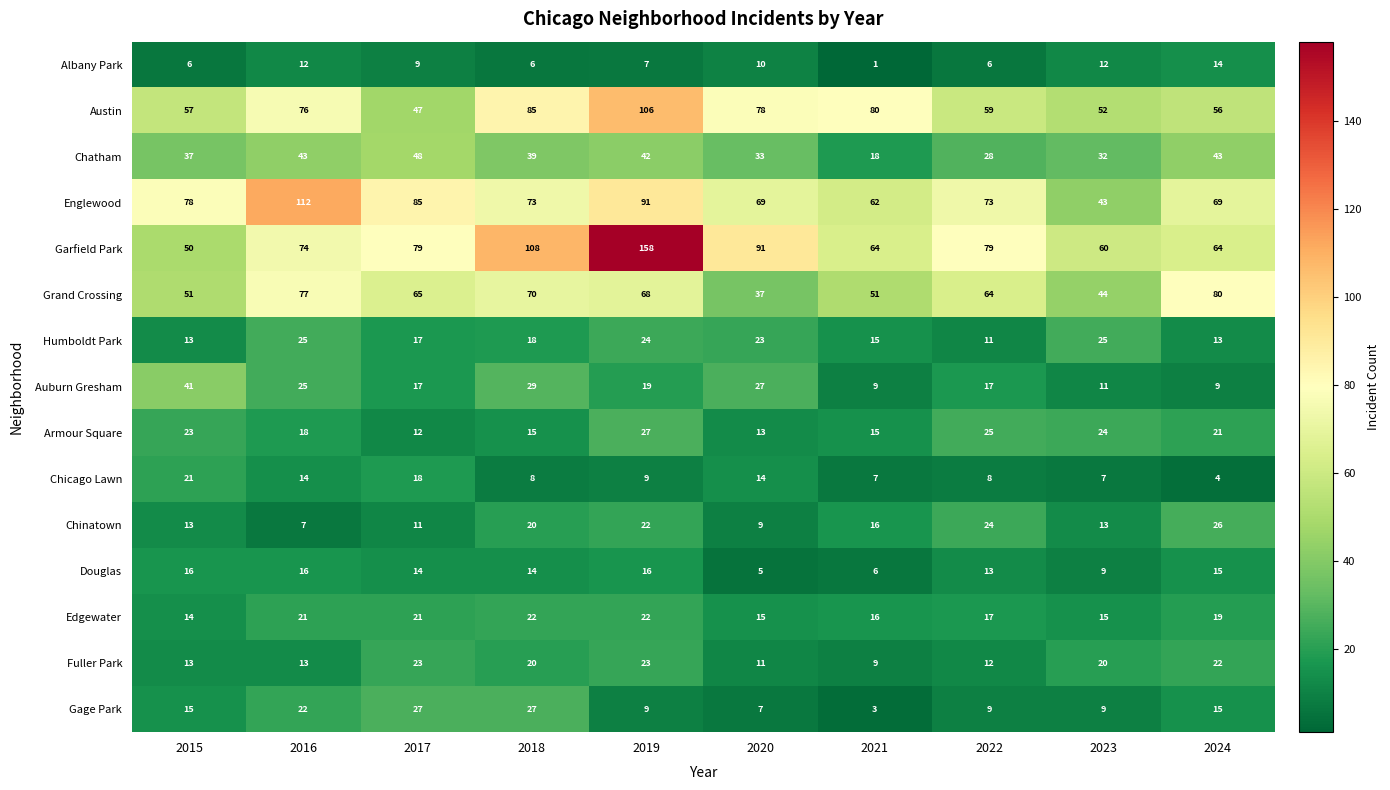

The value of Humboldt Park at 2021 is 15. True or false?

True